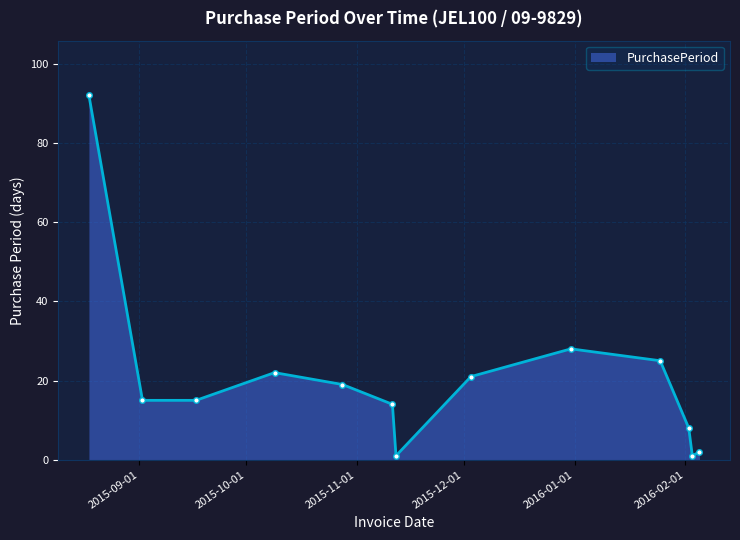

What is the maximum value shown in the chart?

92